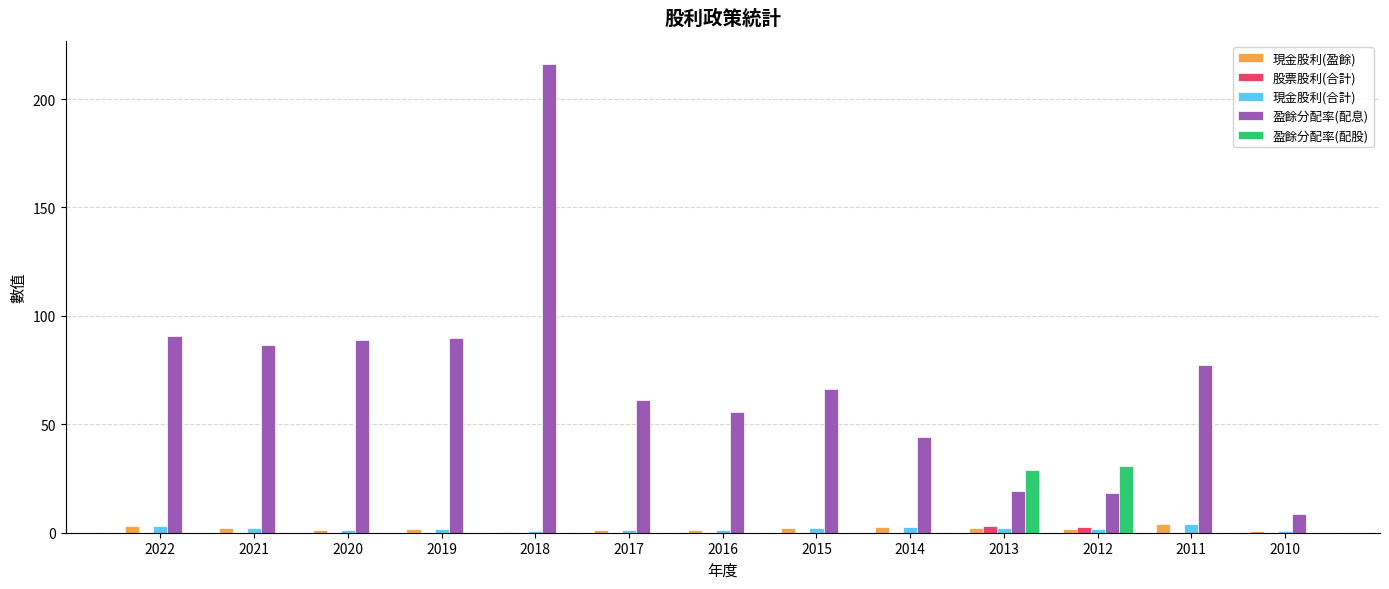

What is the maximum value shown in the chart?

216.0